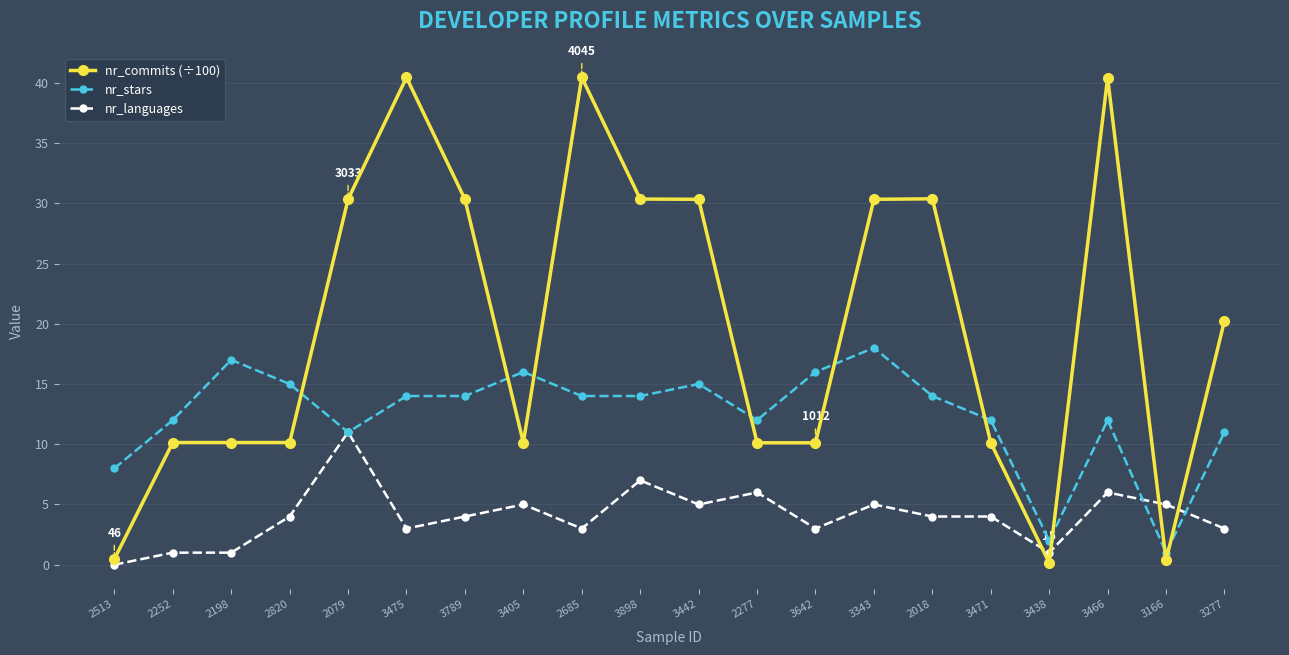

The value of nr_stars at 2820 is 15.0. True or false?

True